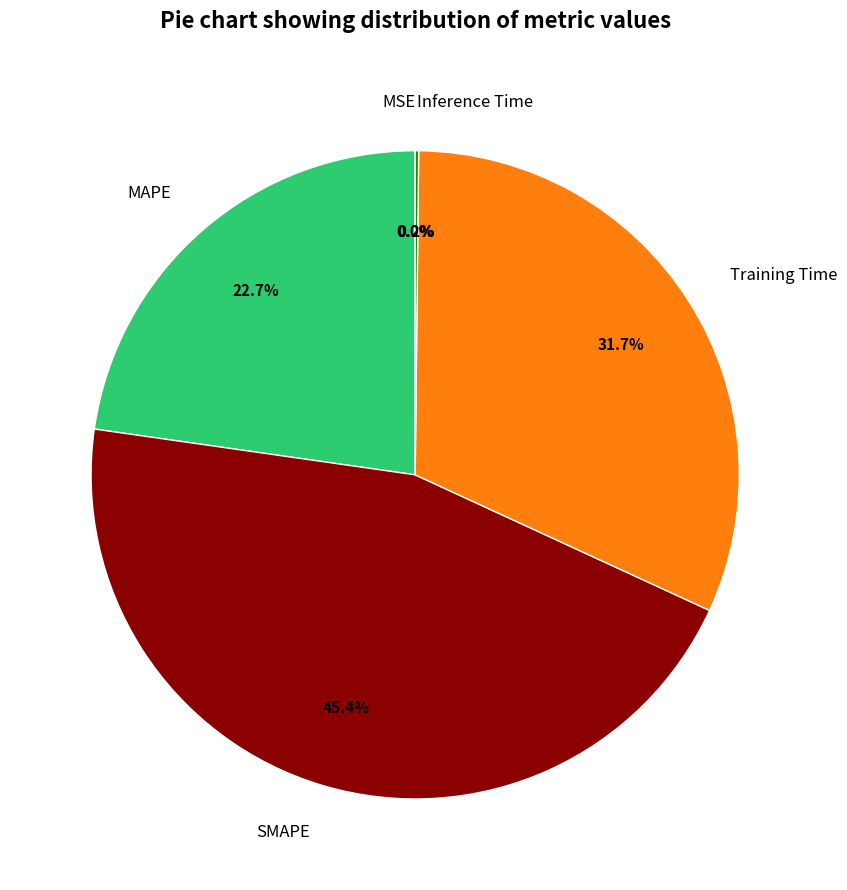

What is the largest slice in the pie chart?

SMAPE